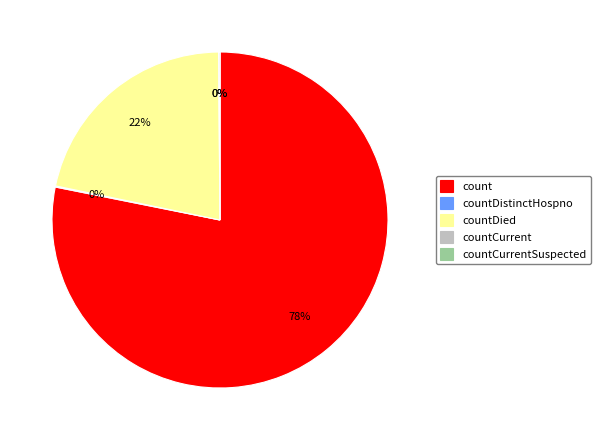

Is the sum of countCurrent and countDied greater than half?

No